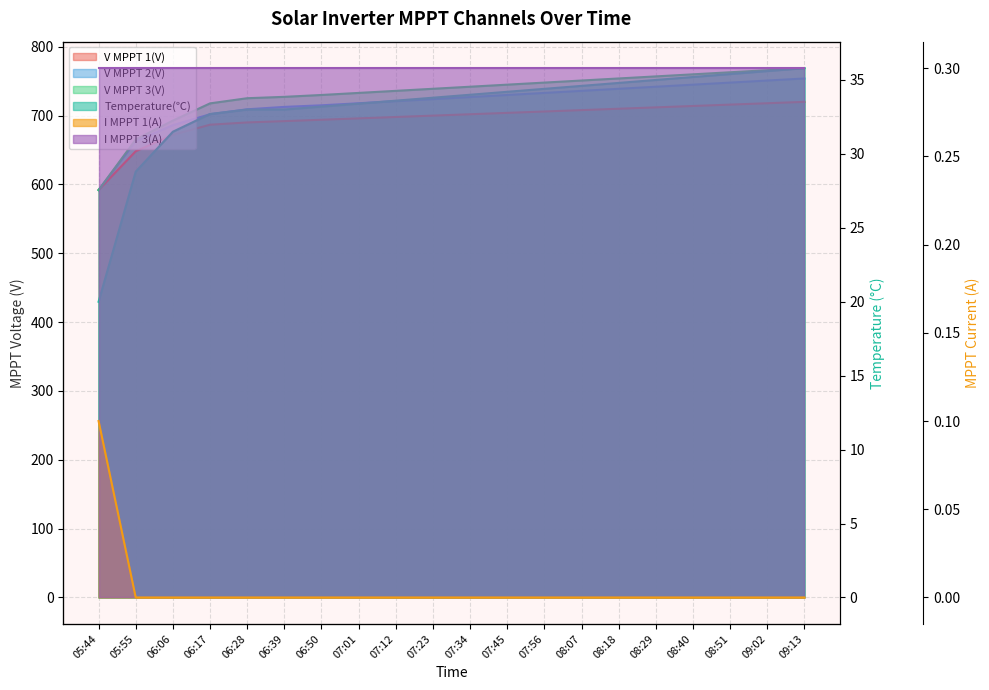

At how many categories does at least one series exceed 637?

19